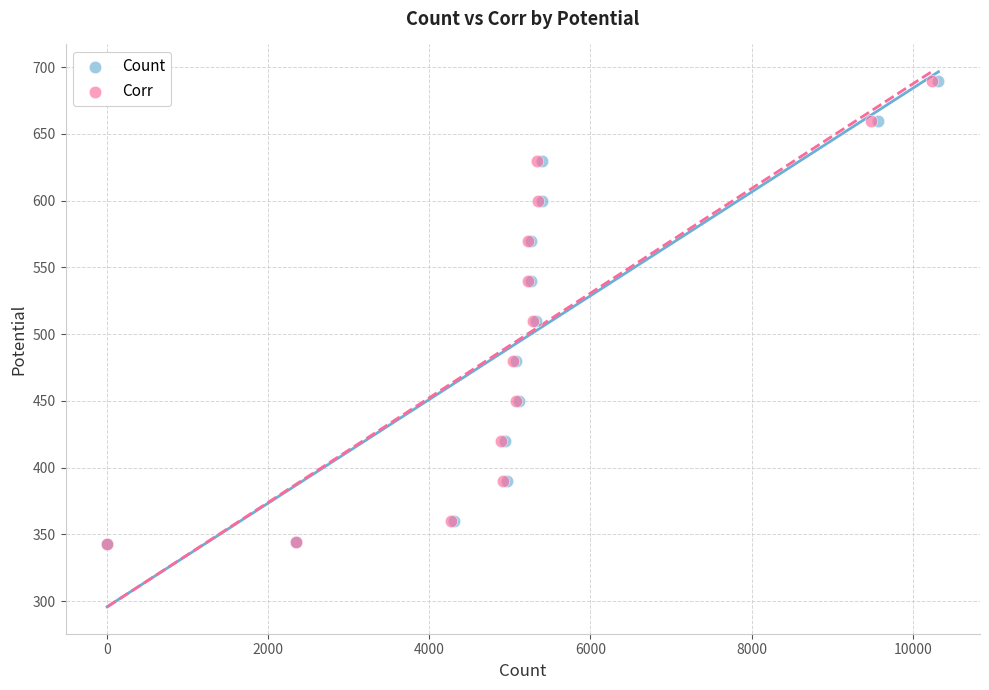

What are all the series names shown in the legend?

Count, Corr